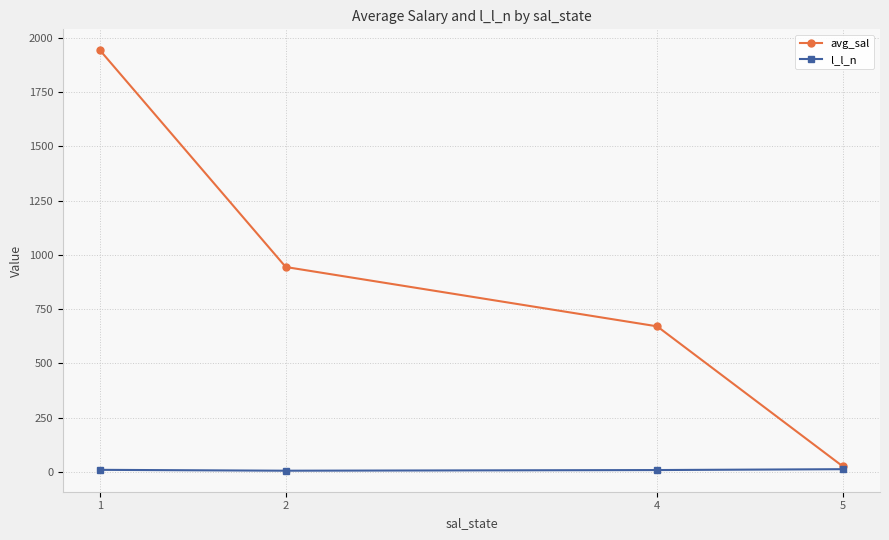

What is the smallest value displayed?

5.0